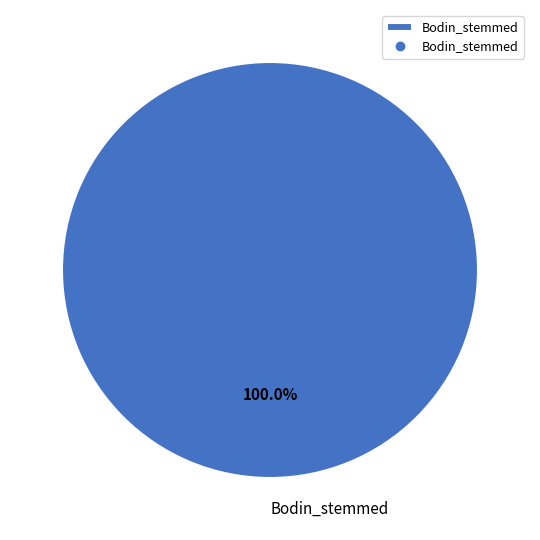

What percentage is the Bodin_stemmed slice, to the nearest percent?

100%